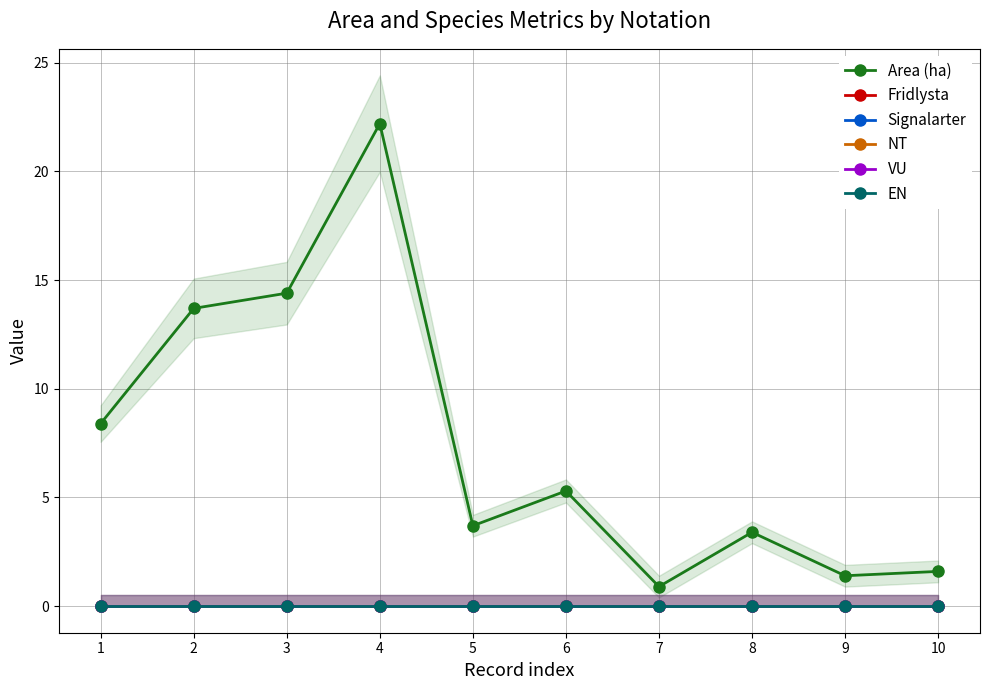

Rank the categories by NT value from lowest to highest.

1, 2, 3, 4, 5, 6, 7, 8, 9, 10